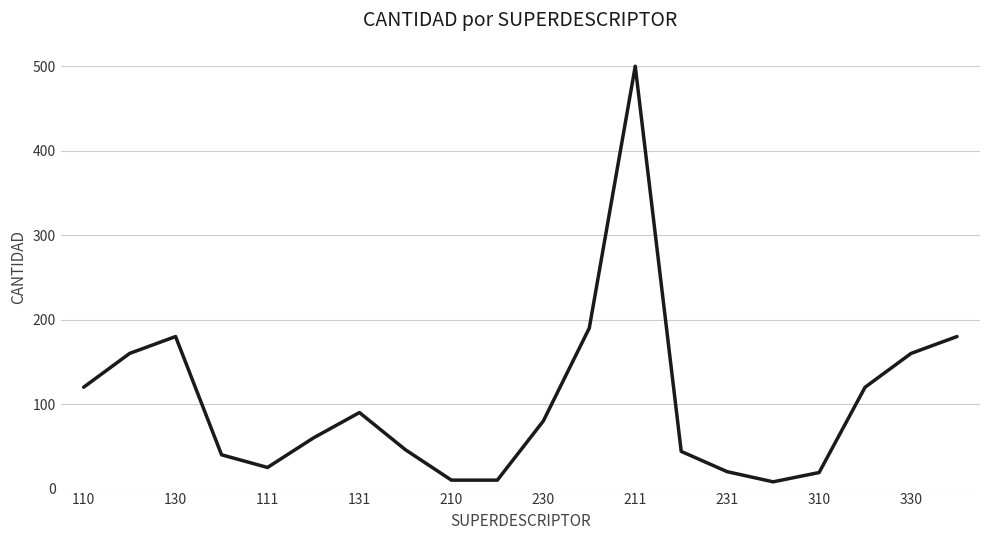

What is the difference between the maximum and minimum values?

492